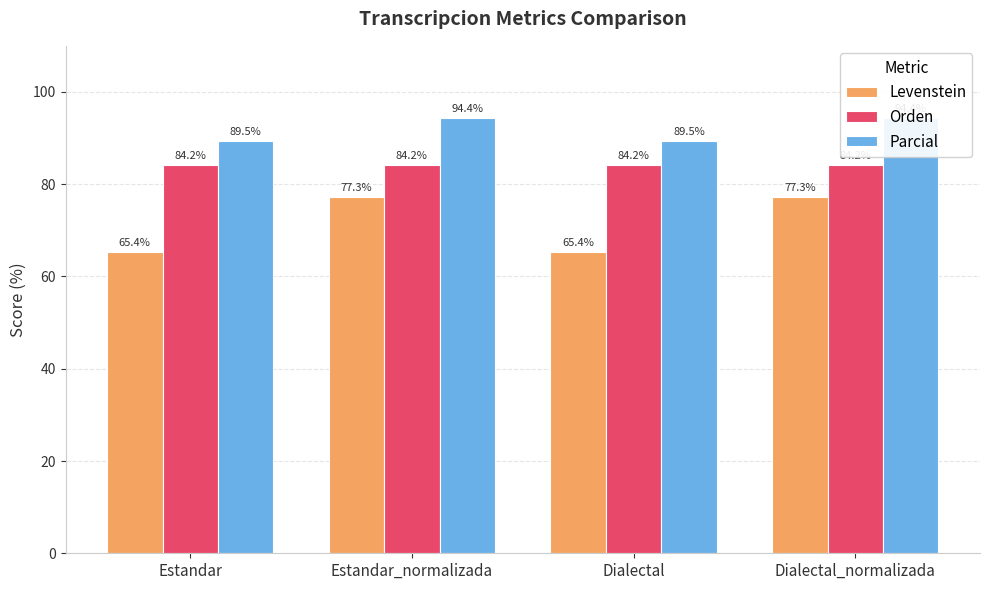

How many bars are there in each group?

3